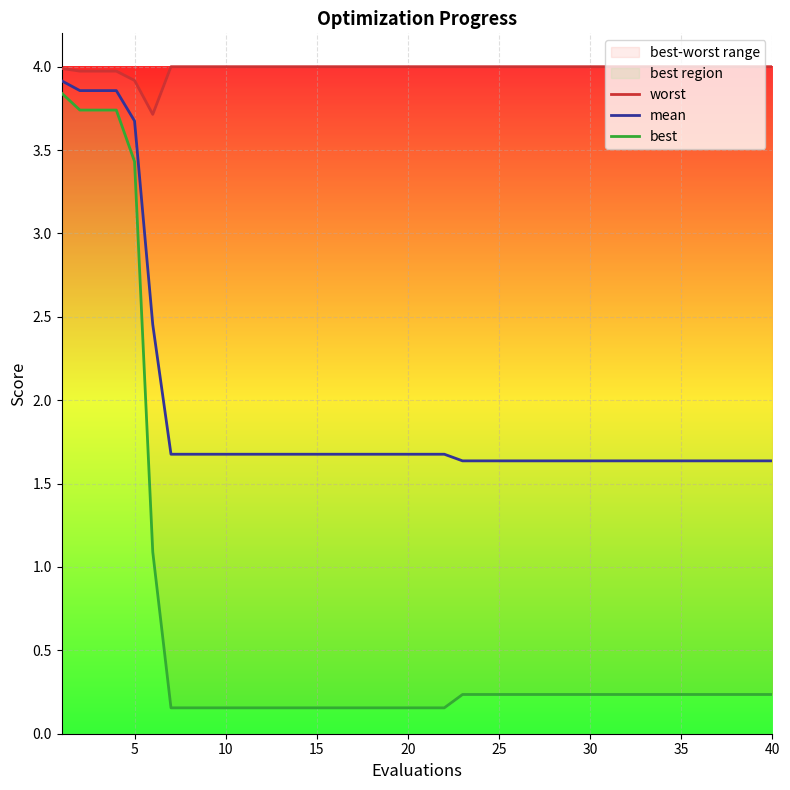

What is the difference between the maximum and minimum values in the mean series?

2.3